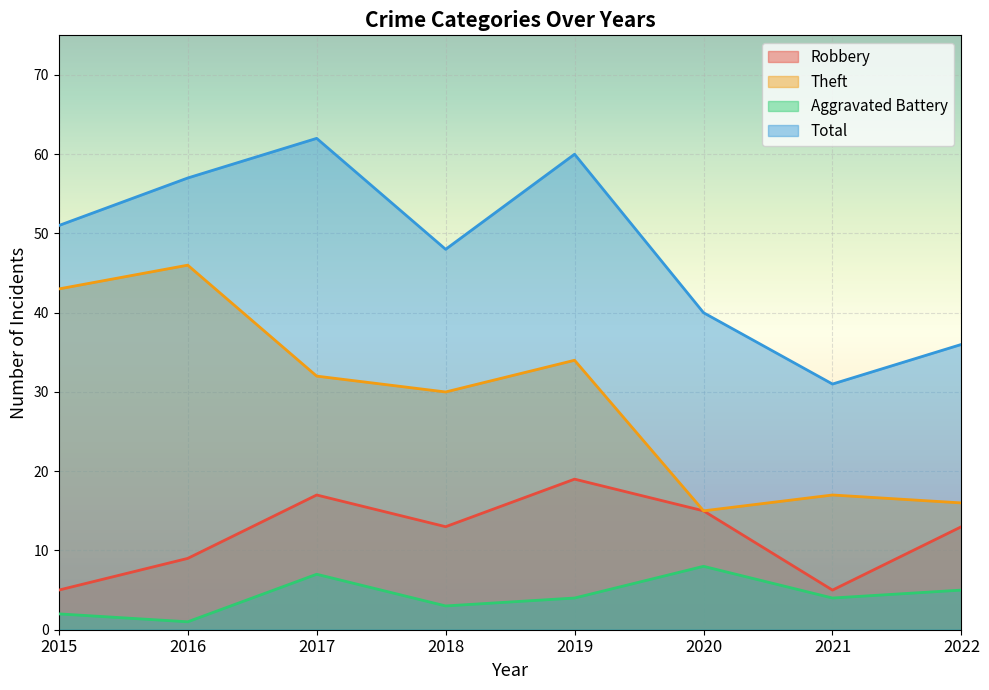

What is the maximum value for Aggravated Battery?

8